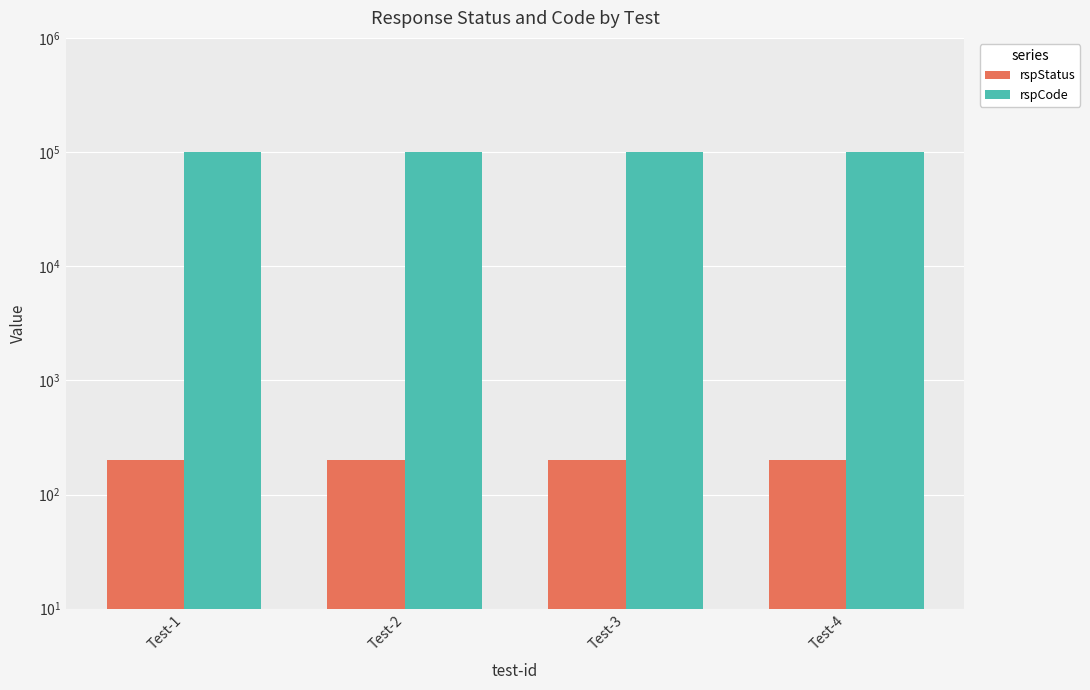

Which series changed the most between Test-2 and Test-3?

rspStatus